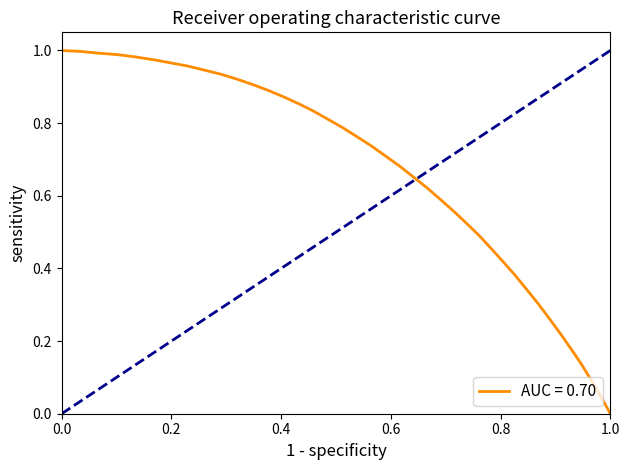

Is it true that the value at 0.0 is 1.0?

True